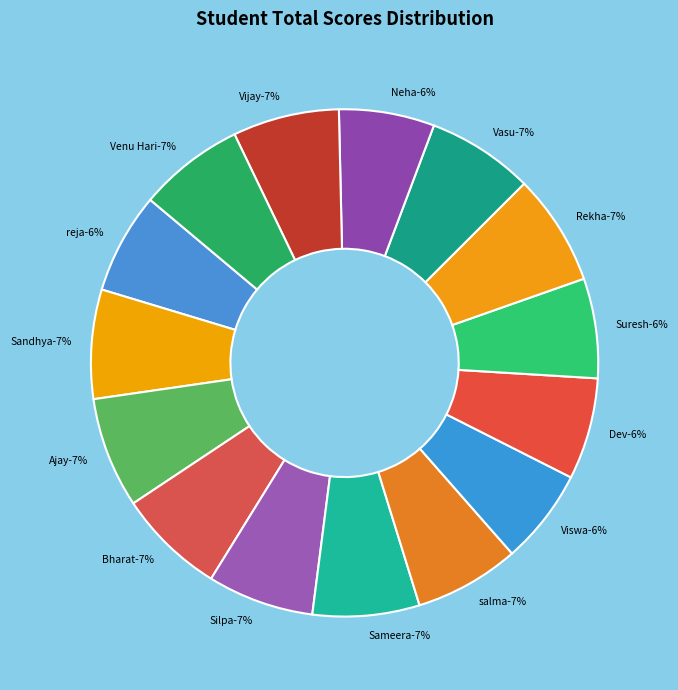

How many segments does this pie chart have?

15